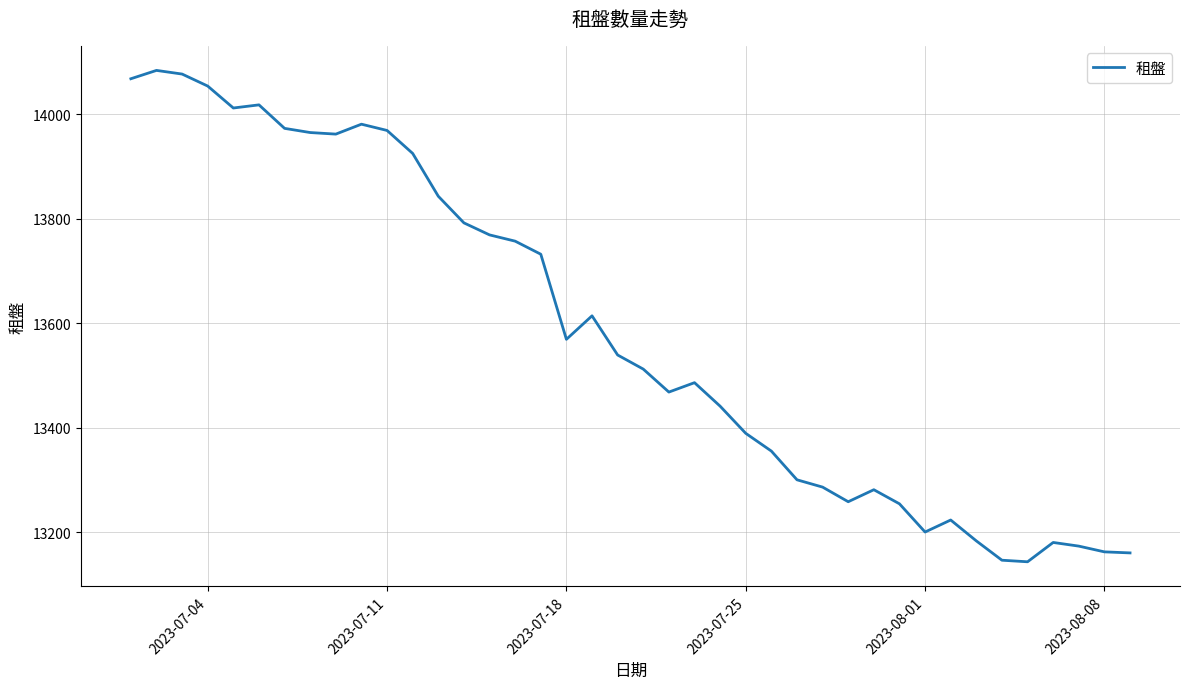

What is the maximum value shown in the chart?

14084